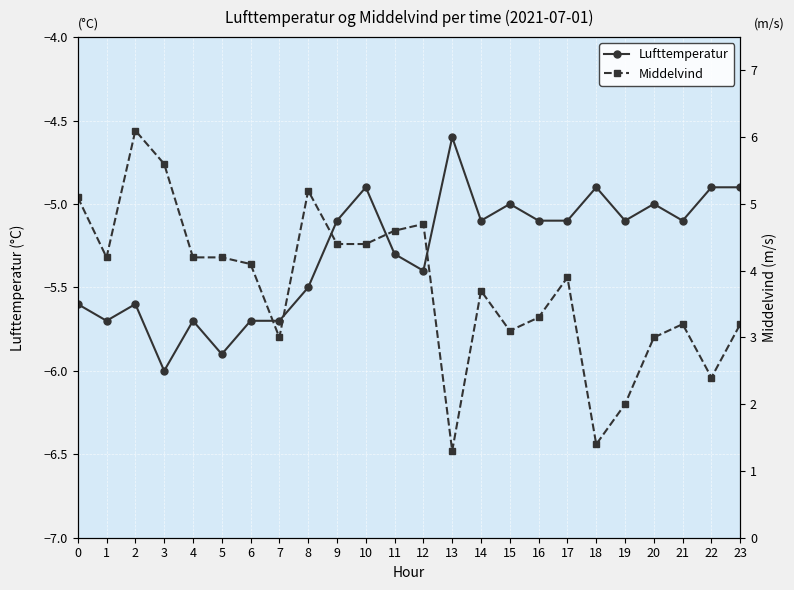

What is the difference between the maximum and second lowest values in the Middelvind series?

4.7